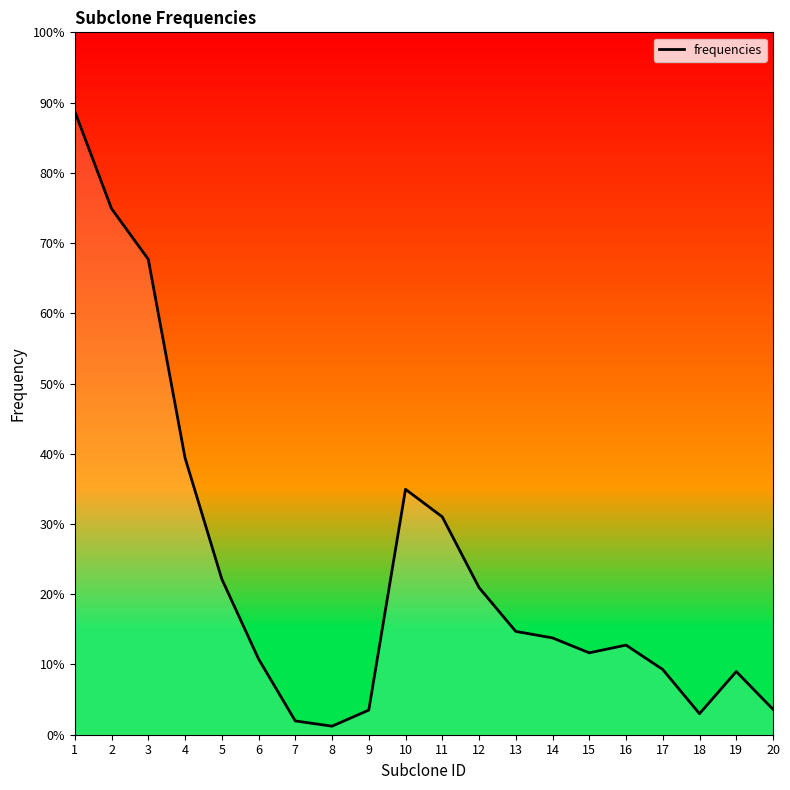

Rank the categories by value from lowest to highest.

8, 7, 18, 9, 20, 19, 17, 6, 15, 16, 14, 13, 12, 5, 11, 10, 4, 3, 2, 1